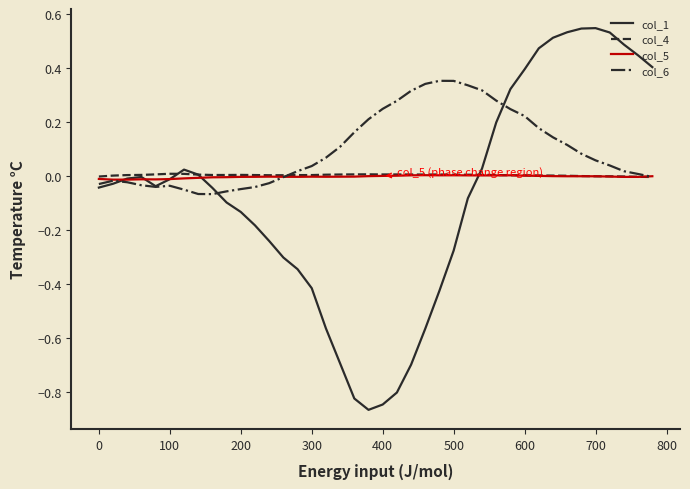

Which series has the largest range (max minus min)?

col_1